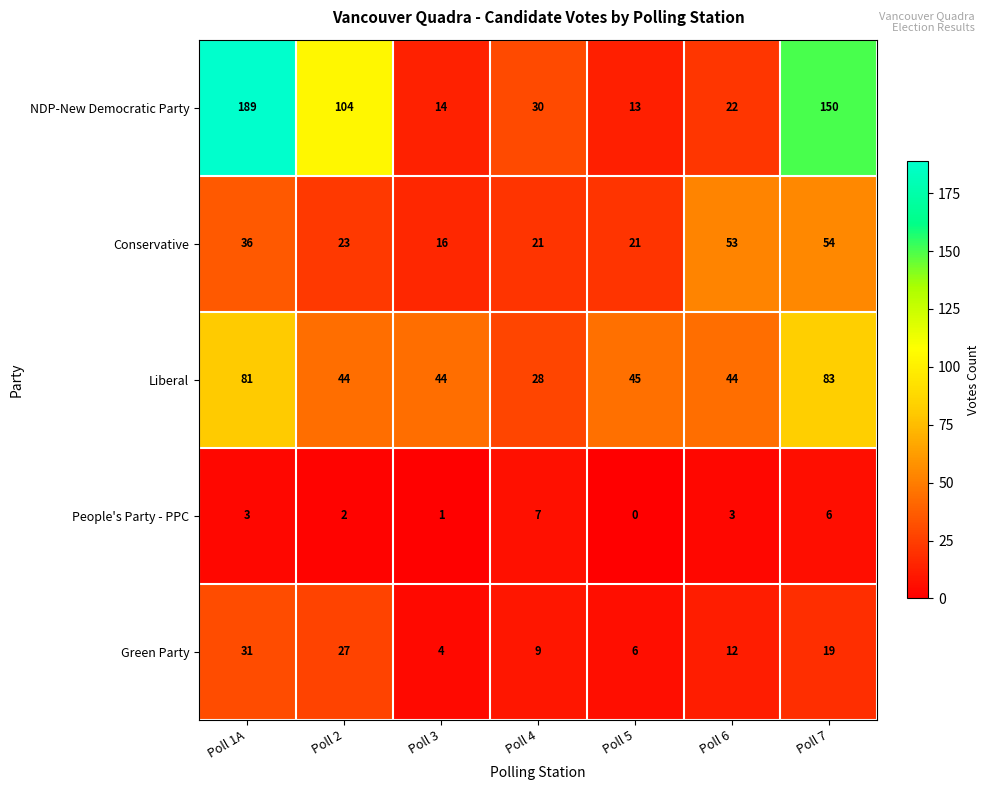

What is the total value across all series at Poll 1A?

340